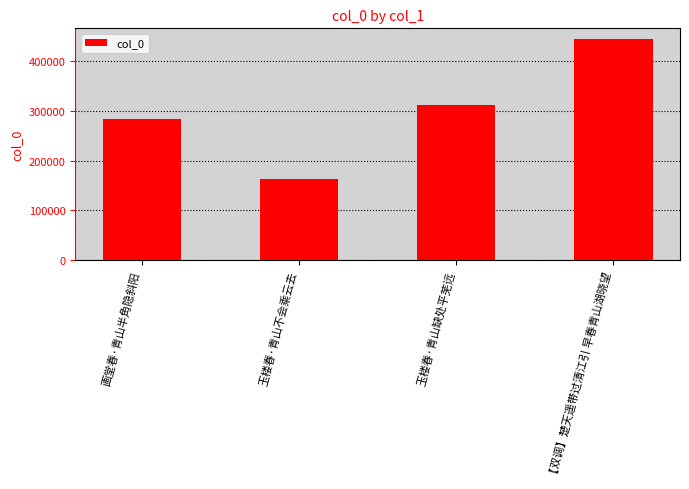

True or false: the data shows 444075 at 【双调】楚天遥带过清江引 早春青山湖晓望.

True